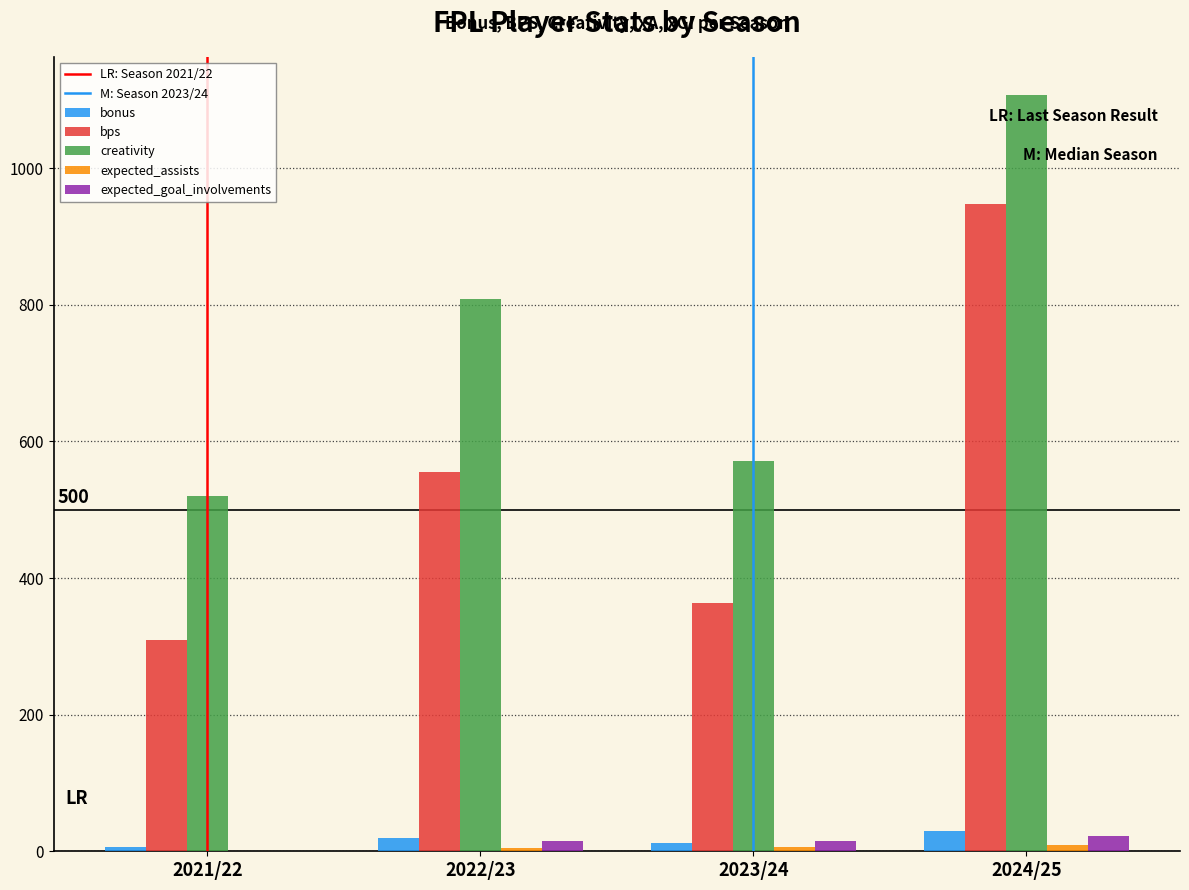

What is the sum of all creativity values?

3008.8